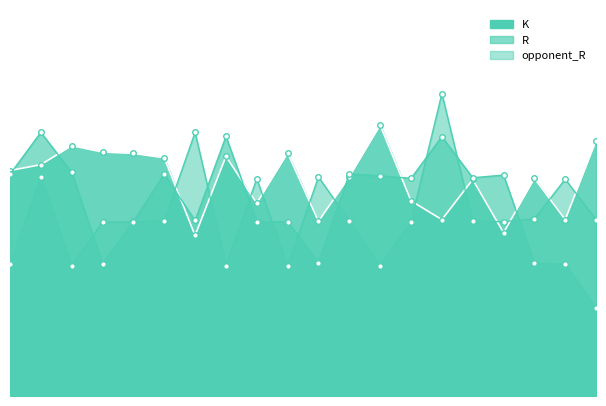

What is the value of the K point at the 16th from the left?

5.0